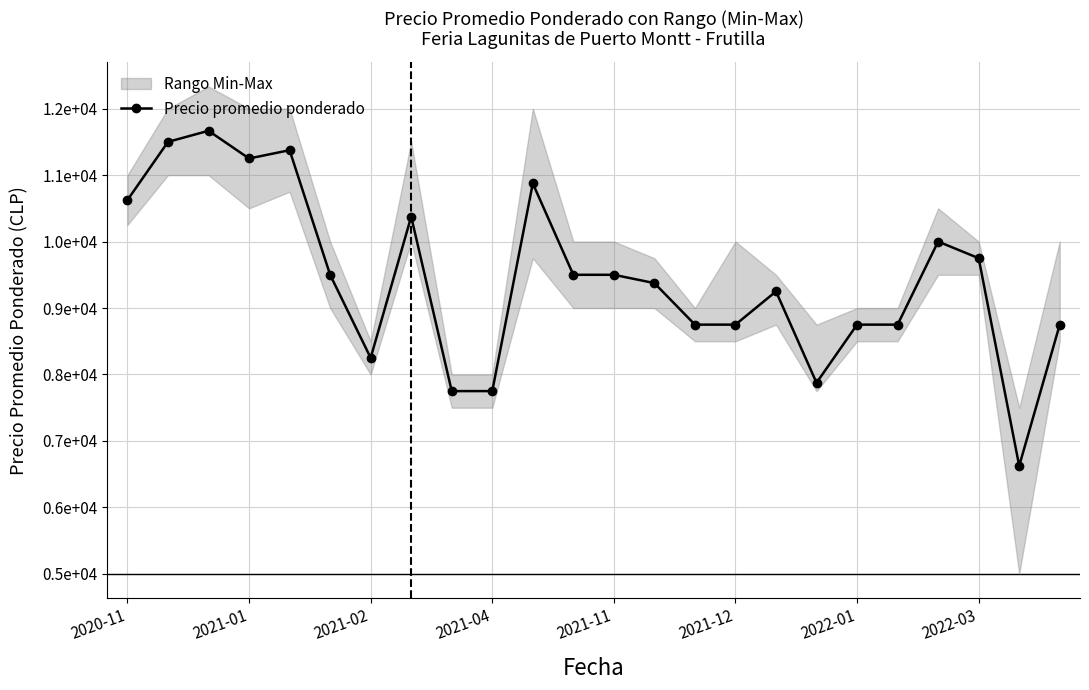

What is the value of the 20th point from the left?

8750